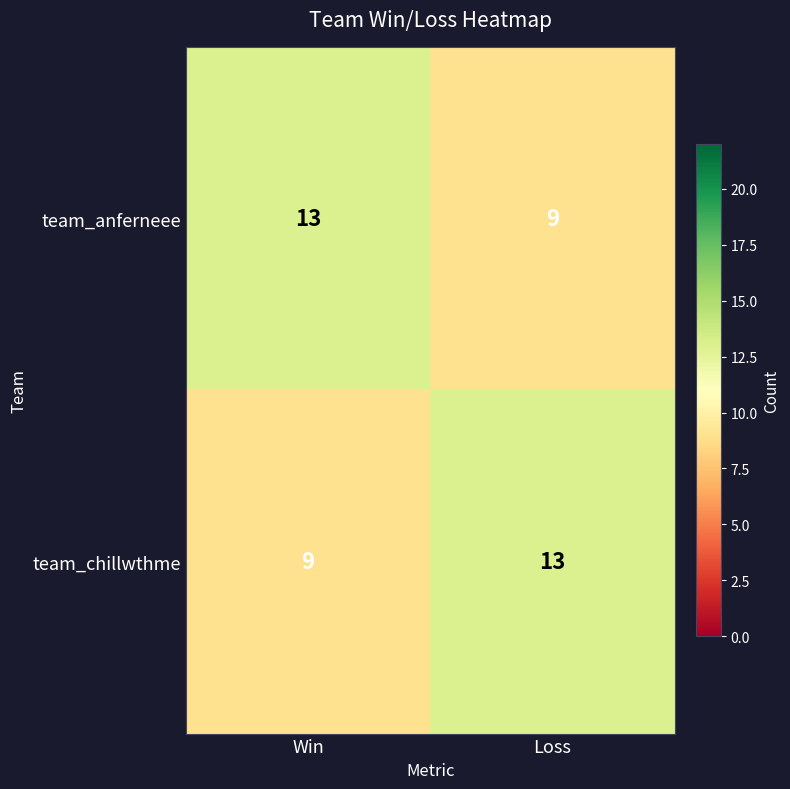

What is the approximate value of team_chillwthme at Loss?

13